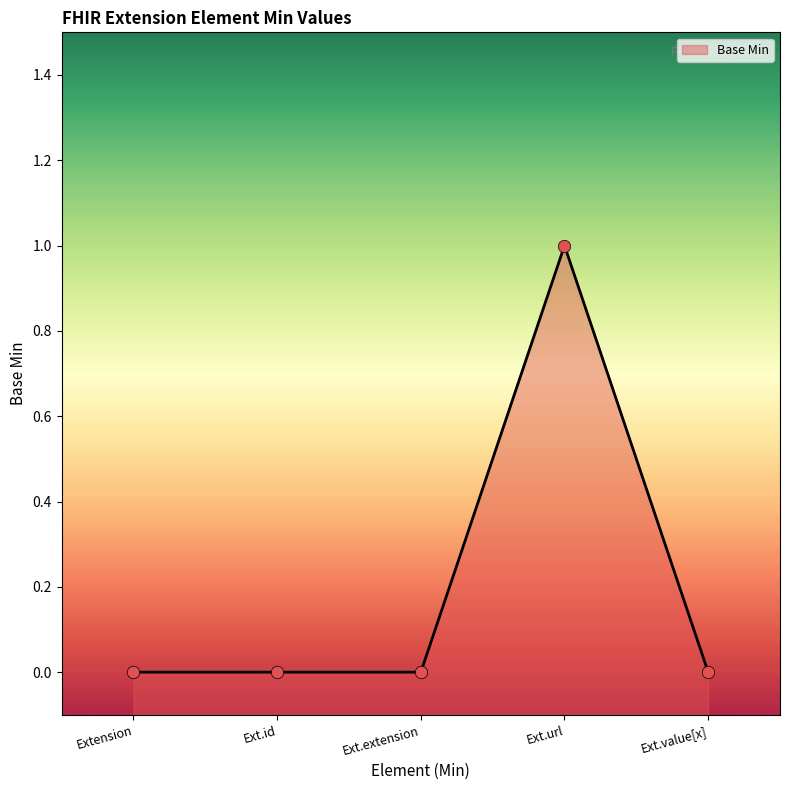

Between Ext.value[x] and Ext.extension, which is larger?

Ext.value[x]